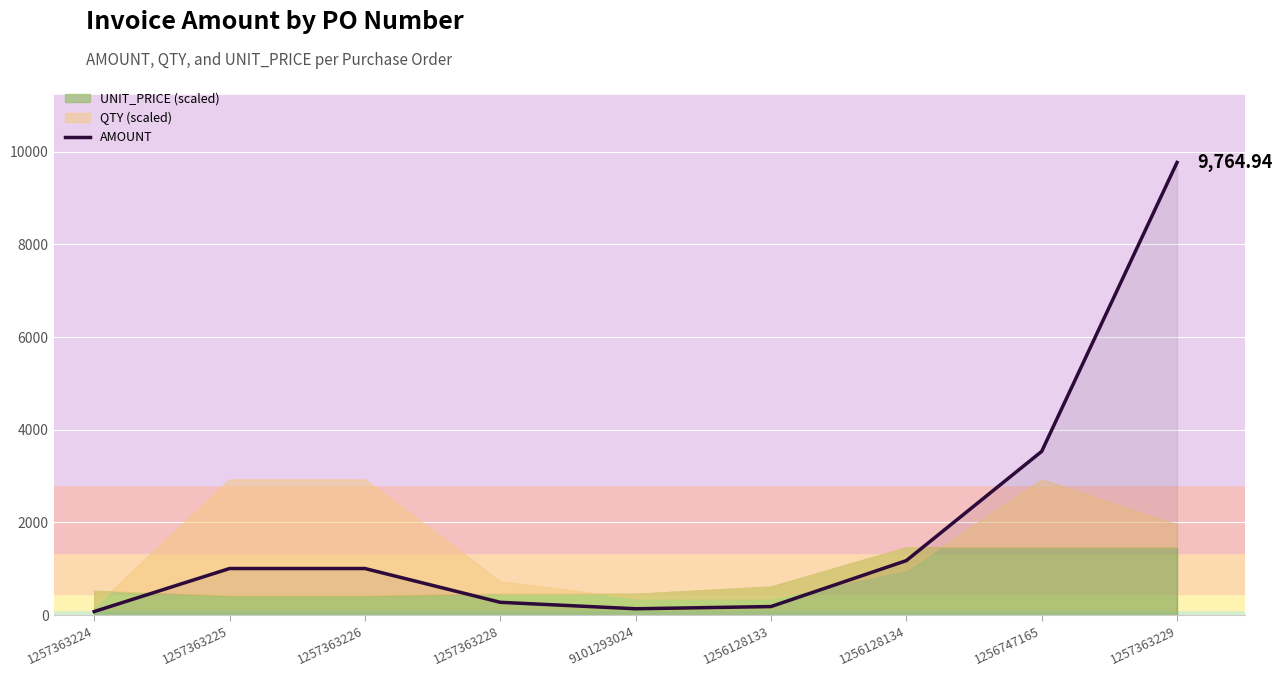

How many lines are shown in the chart?

1